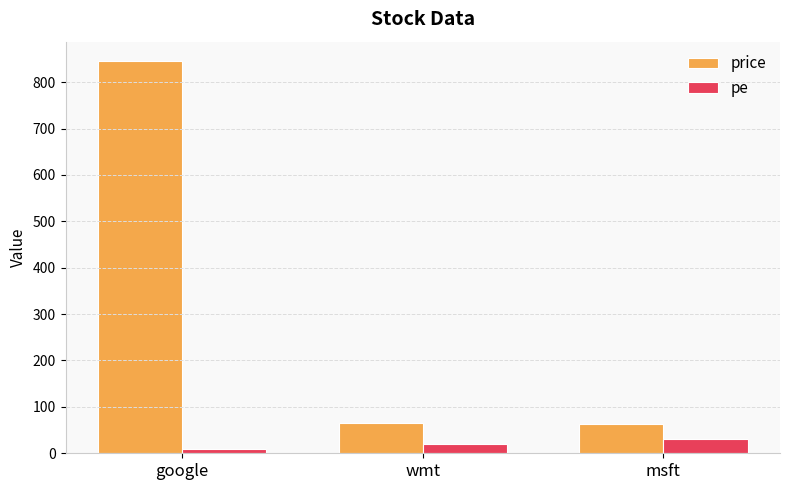

What are all the series names shown in the legend?

price, pe